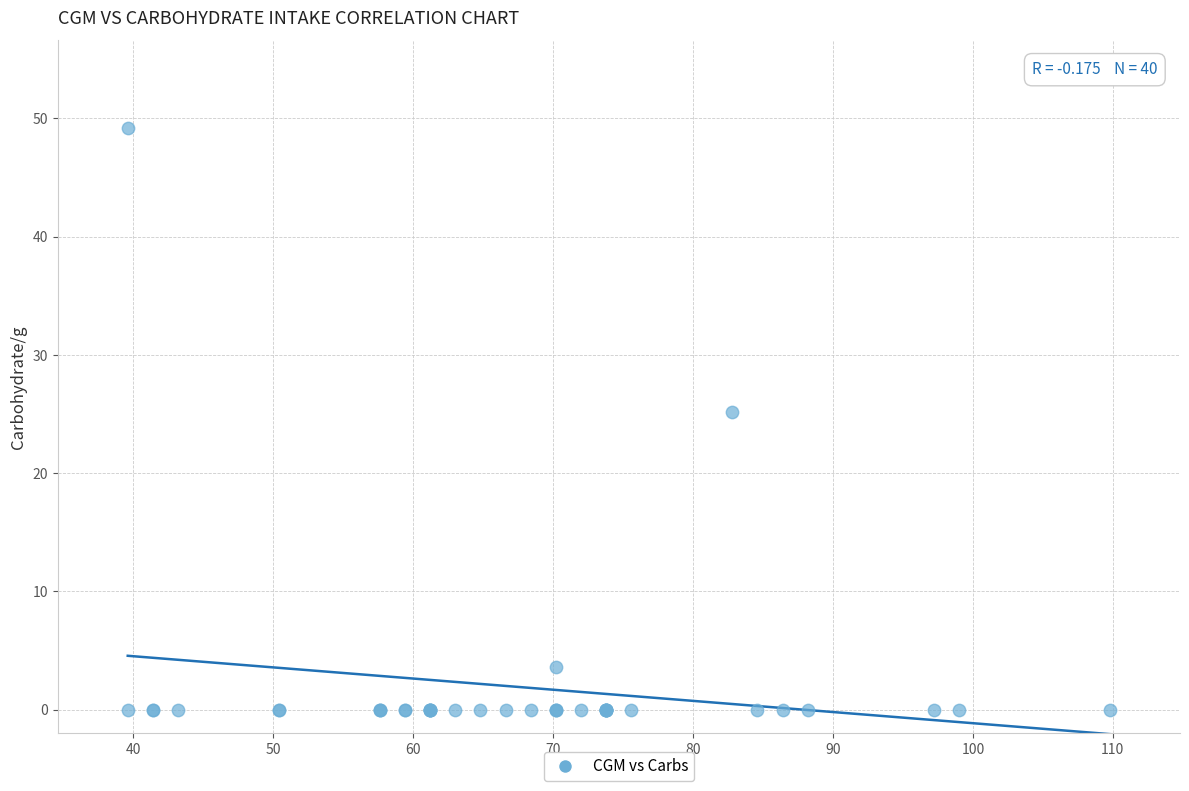

What Y value in the scatter plot is closest to 24?

25.1